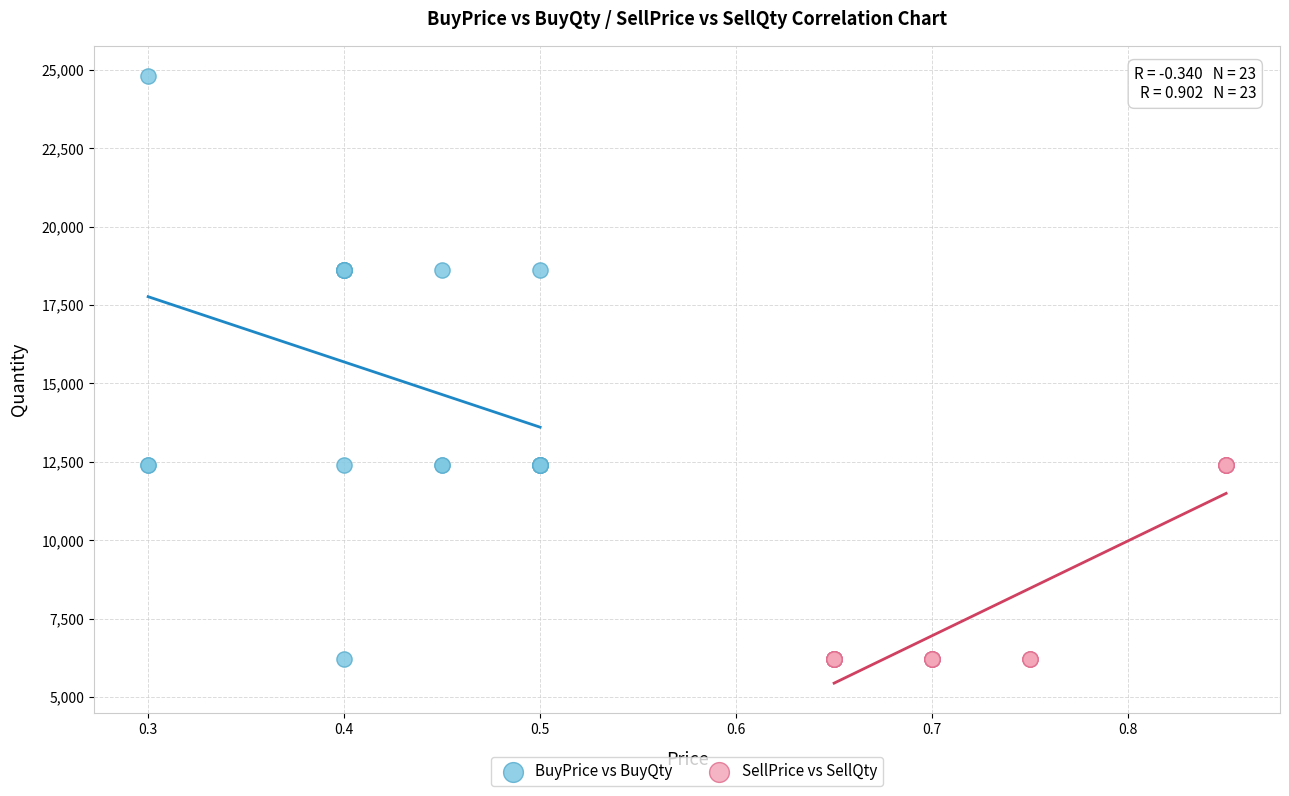

Which series contains the highest Y value?

BuyPrice vs BuyQty